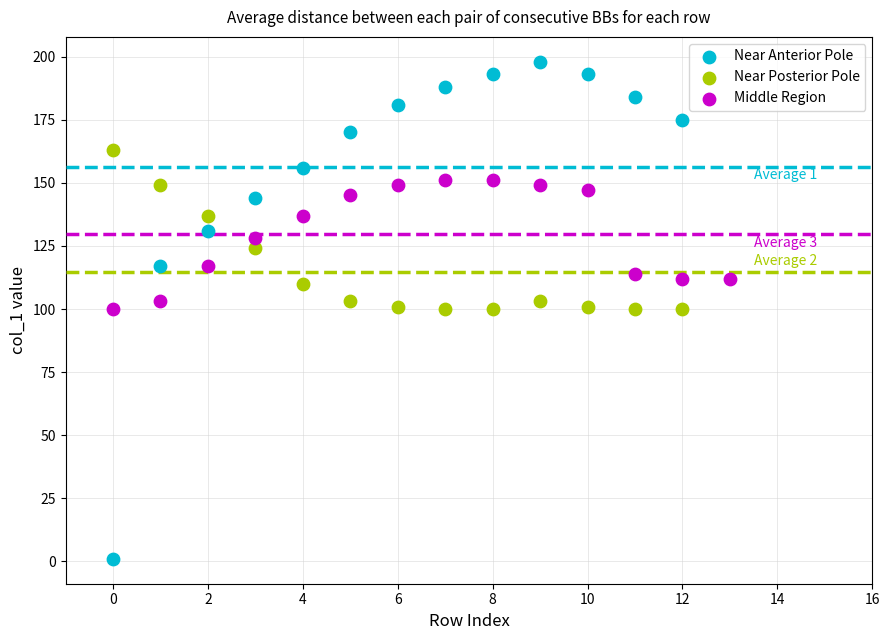

Which series contains the highest Y value?

Near Anterior Pole